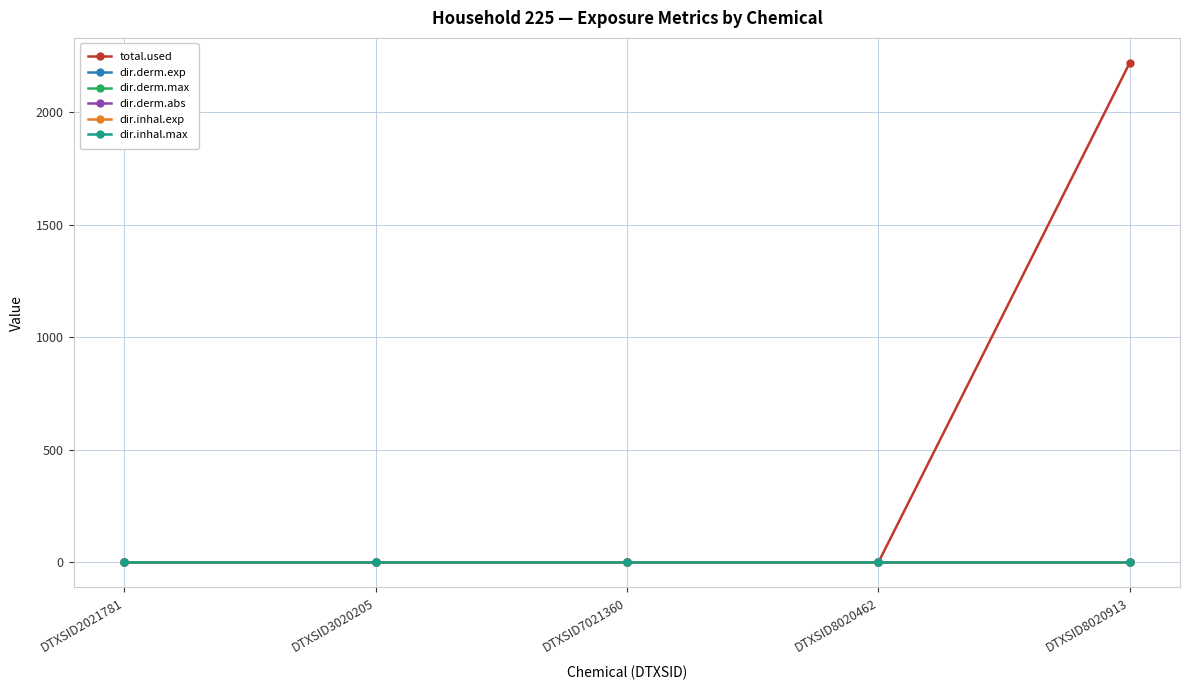

Reading left to right, extract all data points from this chart.

total.used: 0.0	0.0	0.0	0.0	2217.9
dir.derm.exp: 0.0	0.0	0.0	0.0	0.0
dir.derm.max: 0.0	0.0	0.0	0.0	0.0
dir.derm.abs: 0.0	0.0	0.0	0.0	0.0
dir.inhal.exp: 0.0	0.0	0.0	0.0	0.0
dir.inhal.max: 0.0	0.0	0.0	0.0	0.0